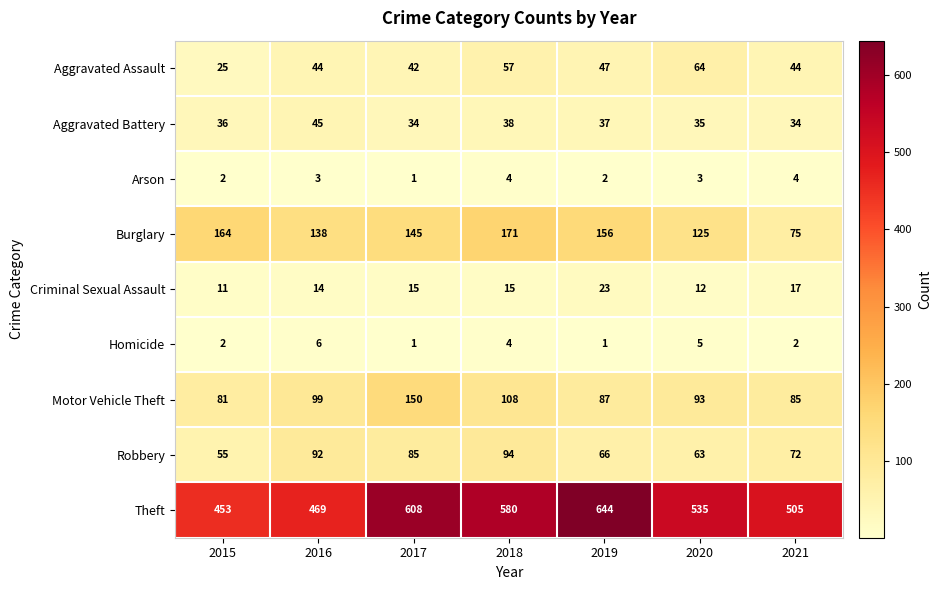

How many data points does each series have?

7